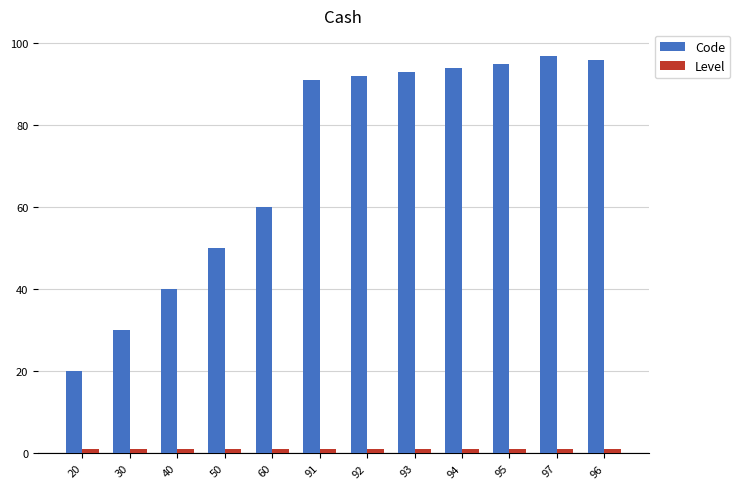

Which series has the largest total across all categories?

Code